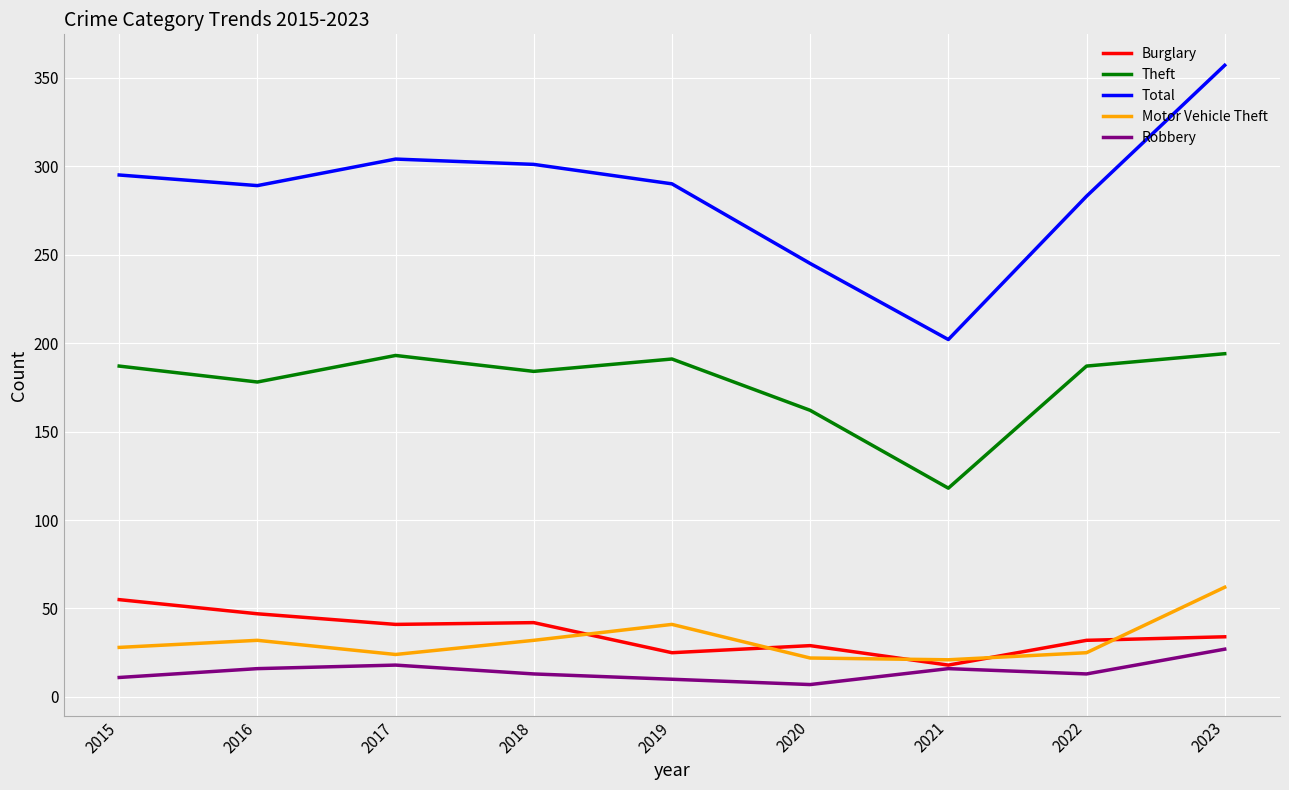

Which series ends up on top after the final intersection of Burglary and Motor Vehicle Theft?

Motor Vehicle Theft